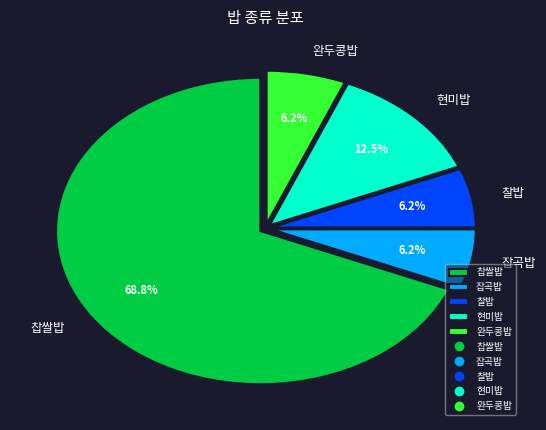

What percentage is the 찰밥 slice, to the nearest percent?

6%